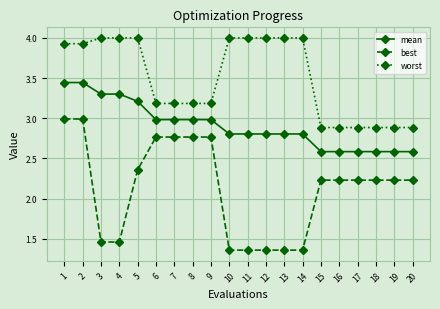

List the series in order of their peak value, highest first.

worst, mean, best